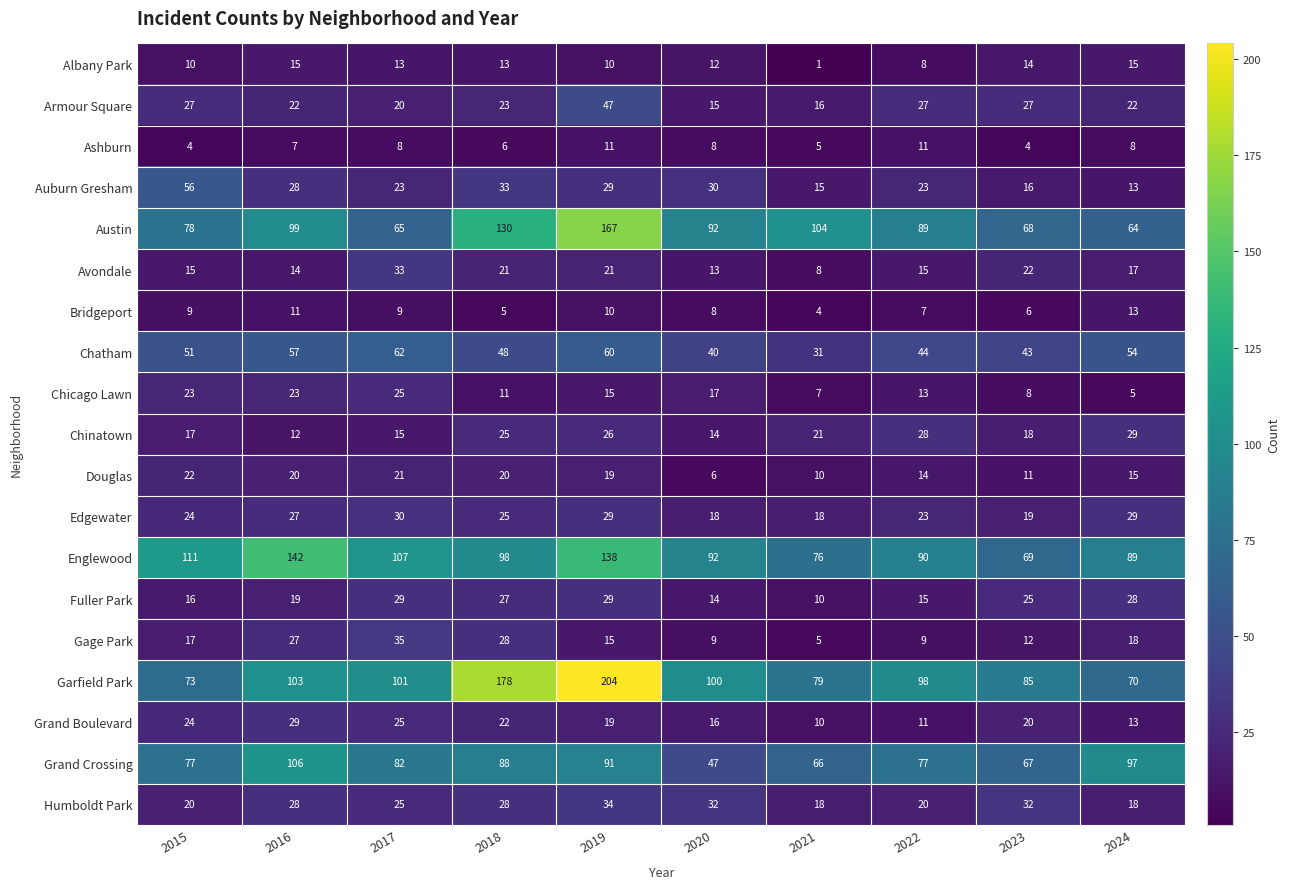

Between 2019 and 2023, which series saw the biggest shift?

Garfield Park